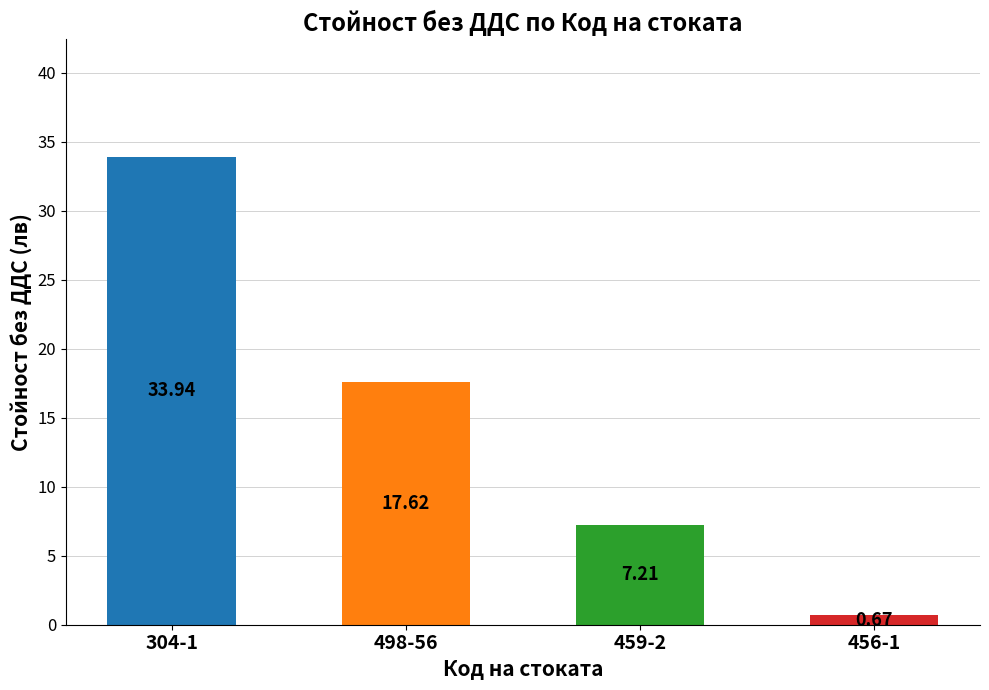

How many distinct data groups are displayed?

1